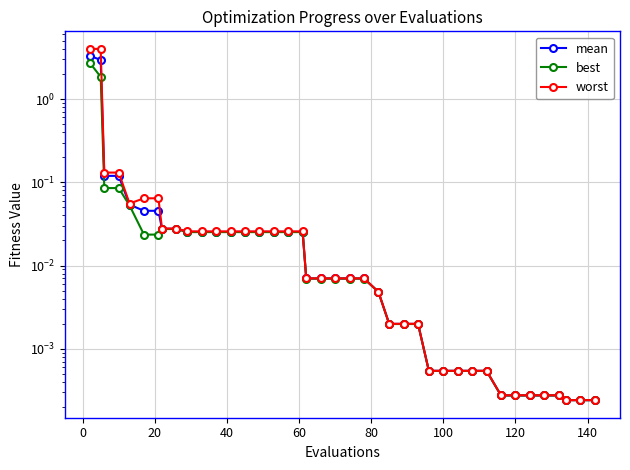

Reading right to left, transcribe all the data shown in this chart.

mean: 0.0	0.0	0.0	0.0	0.0	0.0	0.0	0.0	0.0	0.0	0.0	0.0	0.0	0.0	0.0	0.0	0.0	0.0	0.0	0.0	0.0	0.0	0.0	0.0	0.0	0.0	0.0	0.0	0.0	0.0	0.0	0.0	0.0	0.0	0.0	0.1	0.1	0.1	2.9	3.3
best: 0.0	0.0	0.0	0.0	0.0	0.0	0.0	0.0	0.0	0.0	0.0	0.0	0.0	0.0	0.0	0.0	0.0	0.0	0.0	0.0	0.0	0.0	0.0	0.0	0.0	0.0	0.0	0.0	0.0	0.0	0.0	0.0	0.0	0.0	0.0	0.1	0.1	0.1	1.8	2.7
worst: 0.0	0.0	0.0	0.0	0.0	0.0	0.0	0.0	0.0	0.0	0.0	0.0	0.0	0.0	0.0	0.0	0.0	0.0	0.0	0.0	0.0	0.0	0.0	0.0	0.0	0.0	0.0	0.0	0.0	0.0	0.0	0.0	0.0	0.1	0.1	0.1	0.1	0.1	4.0	4.0